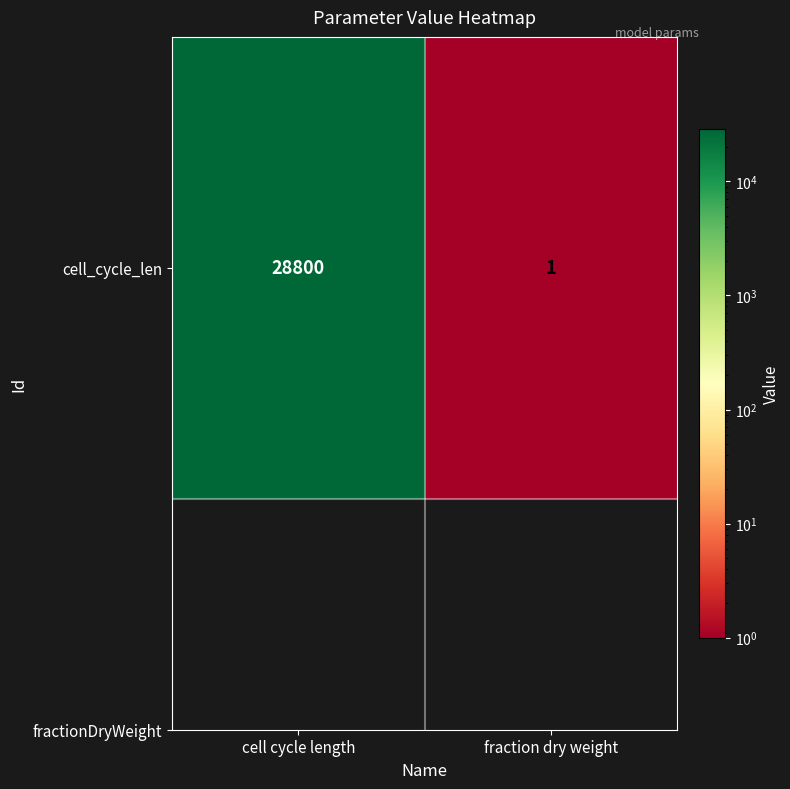

Reading left to right, list all the values displayed in this chart.

28800	1